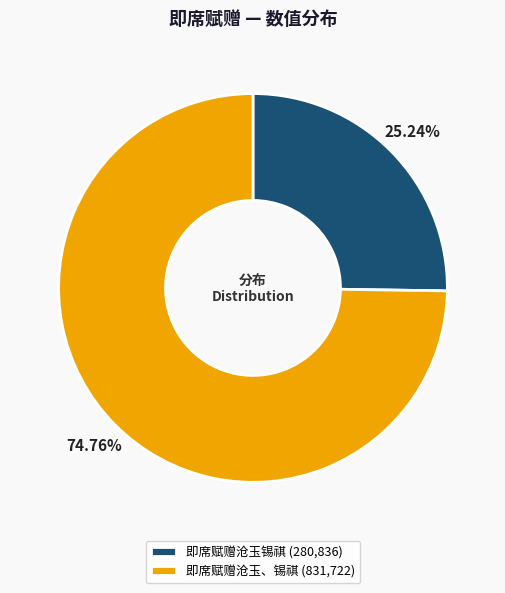

Which has a higher value, 即席赋赠沧玉、锡祺 (831,722) or 即席赋赠沧玉锡祺 (280,836)?

即席赋赠沧玉、锡祺 (831,722)